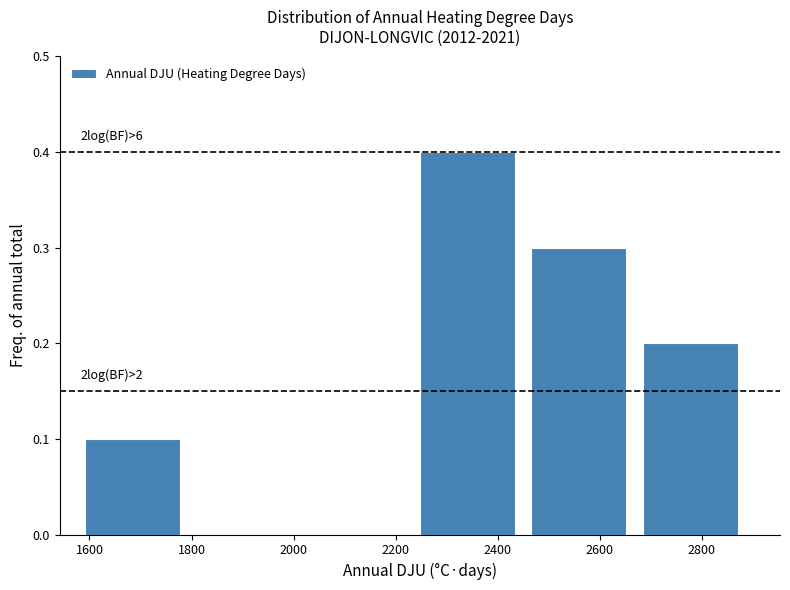

Over which range of the x-axis is the bar tallest?

2240 to 2460